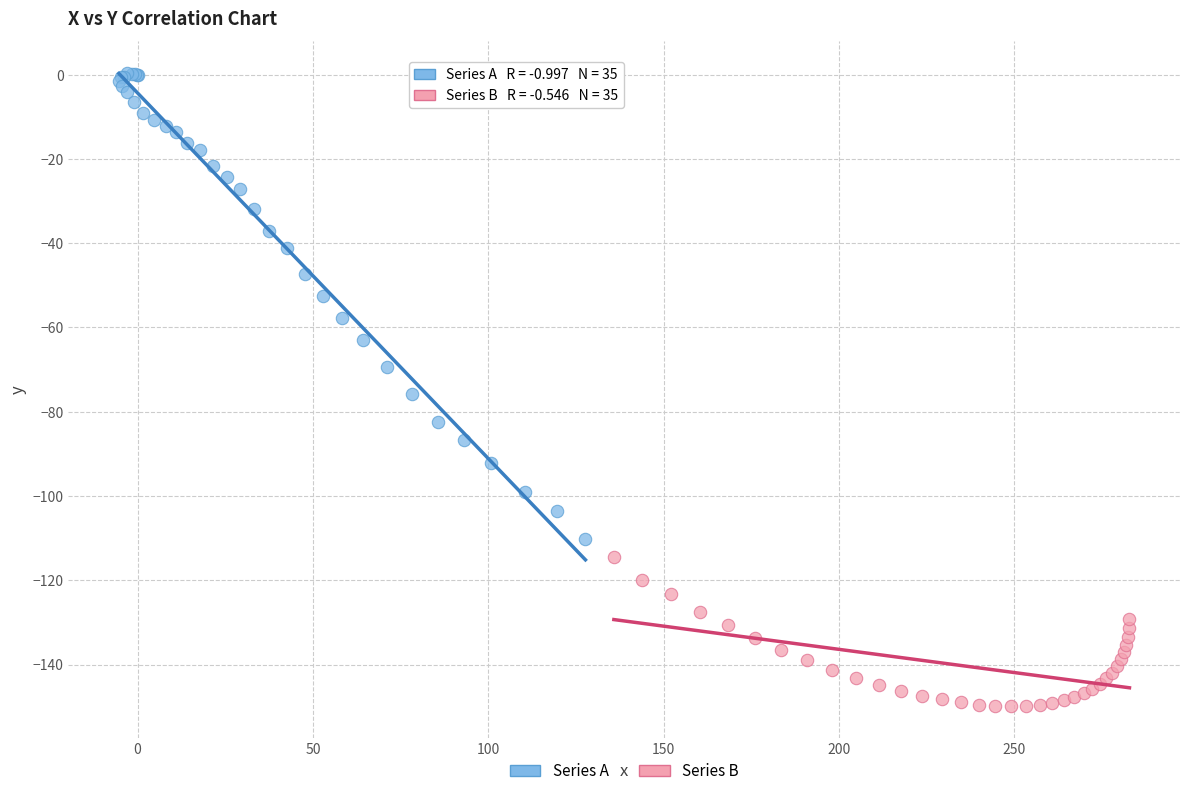

Which series reaches the minimum Y coordinate?

Series B